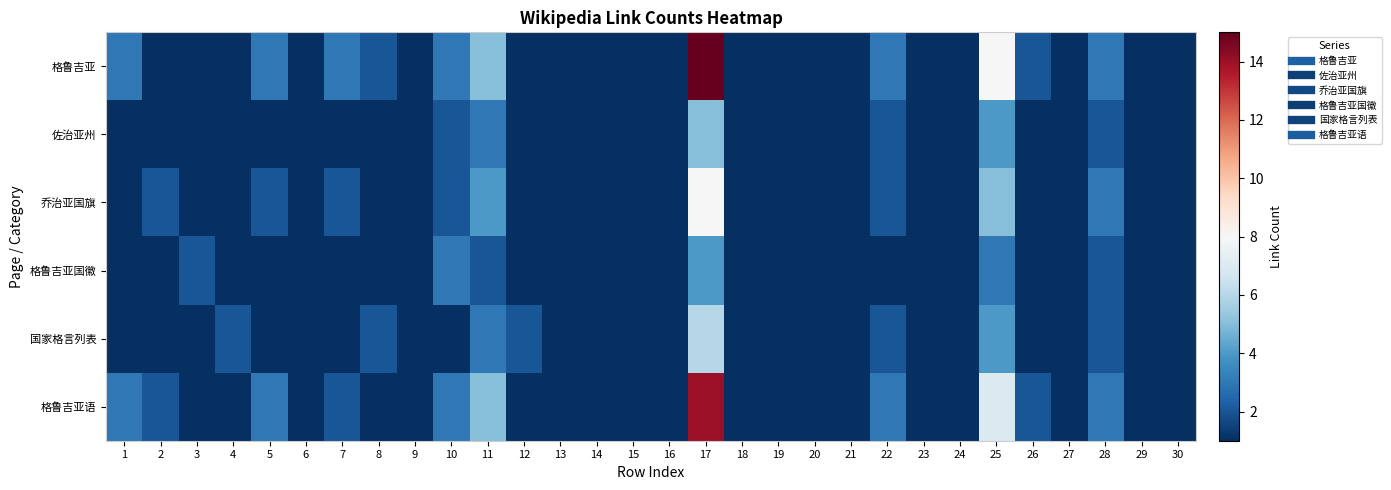

What is the total value across all series at 10?

14